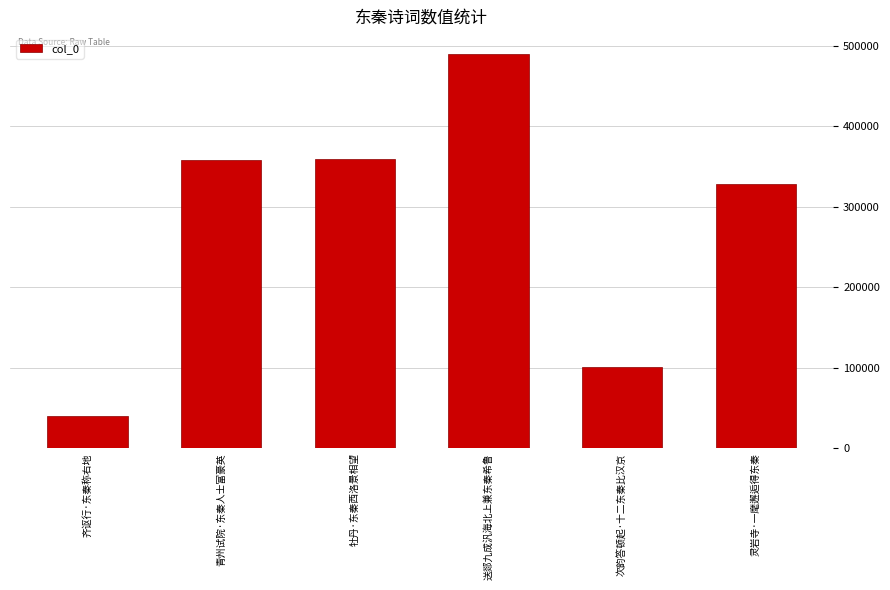

What is the change in value from 次韵答顿起·十二东秦比汉京 to 灵岩寺·一麾邂逅得东秦?

+226971